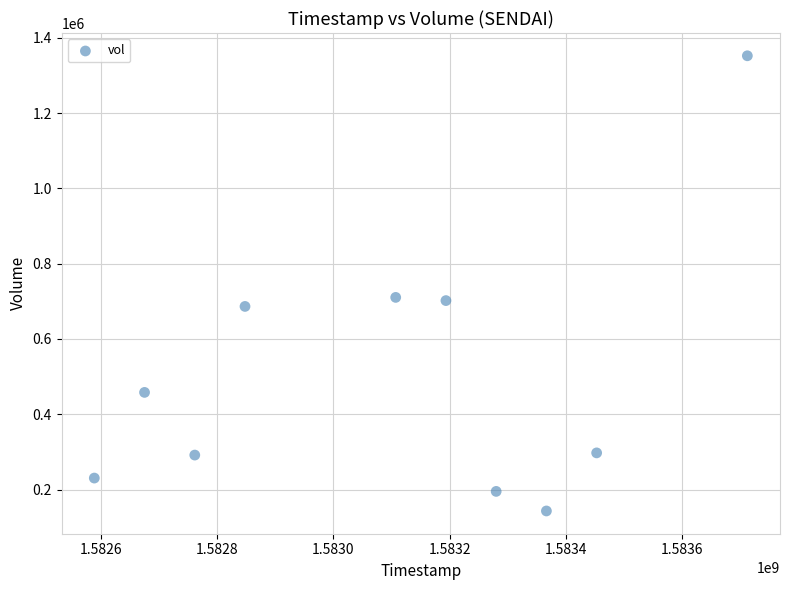

What is the average X value?

1583098560